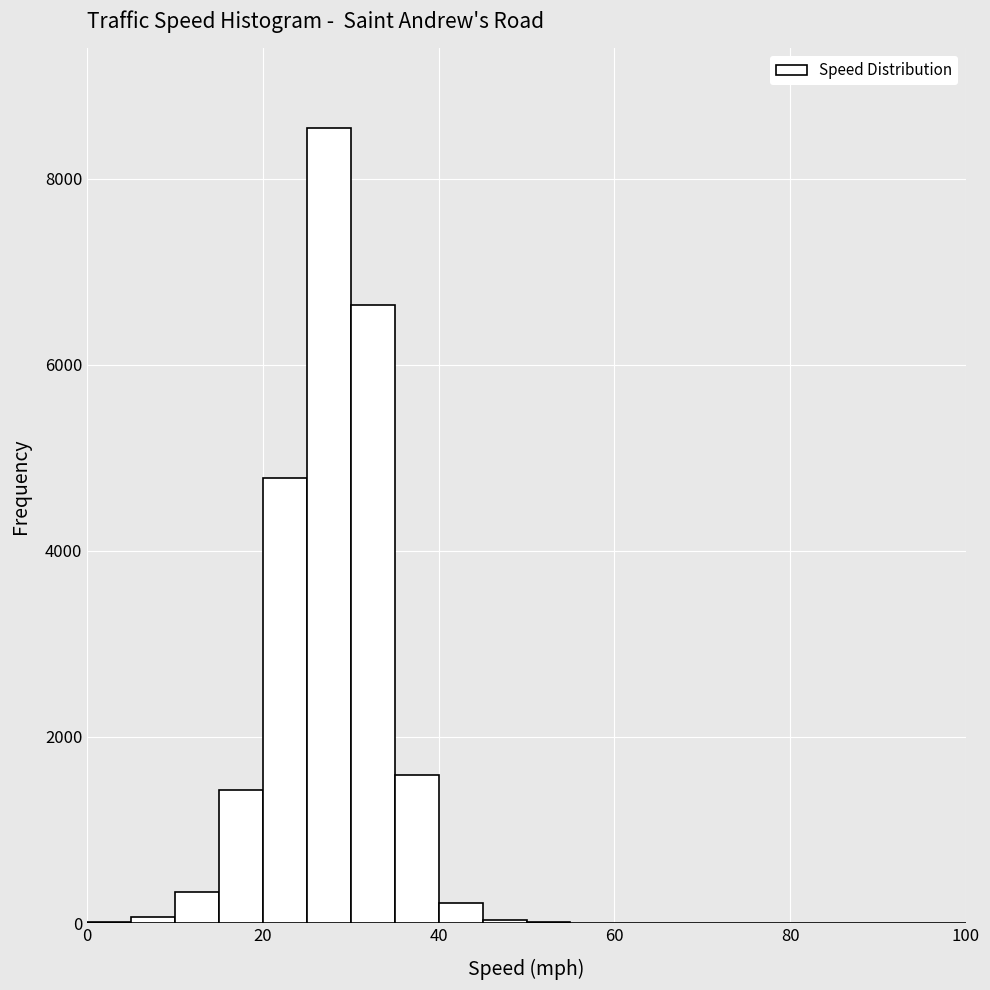

Around what value on the x-axis is the tallest bar? Give the approximate position of its centre, as read against the axis.

28